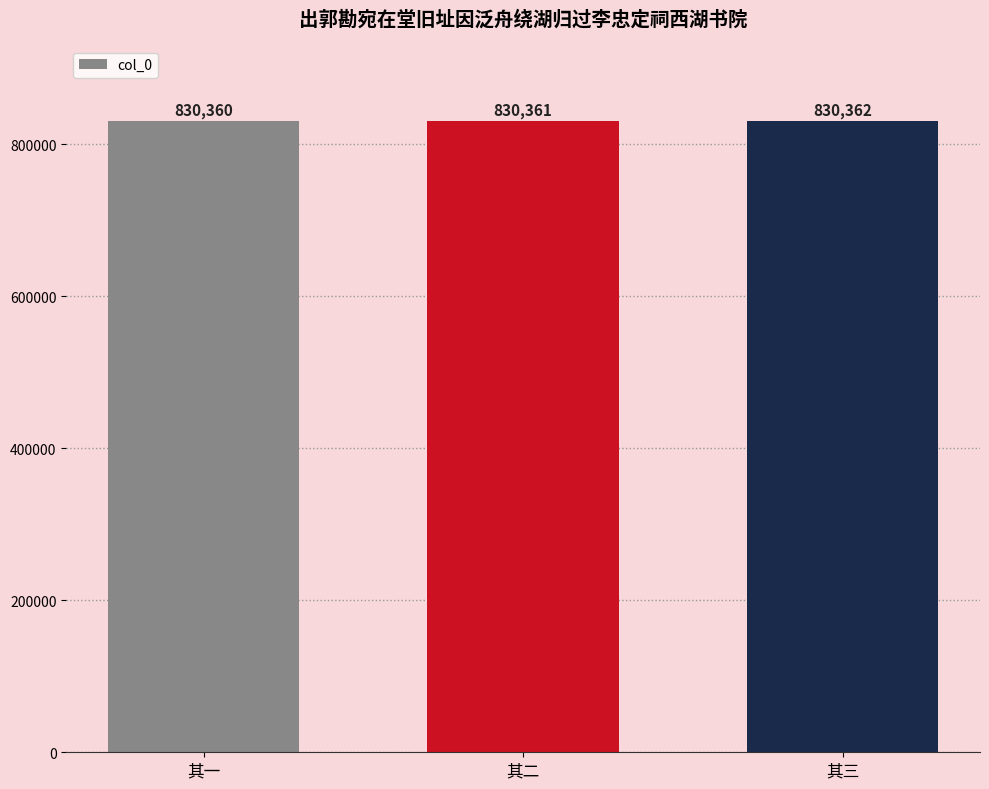

How many bars are there in total?

3